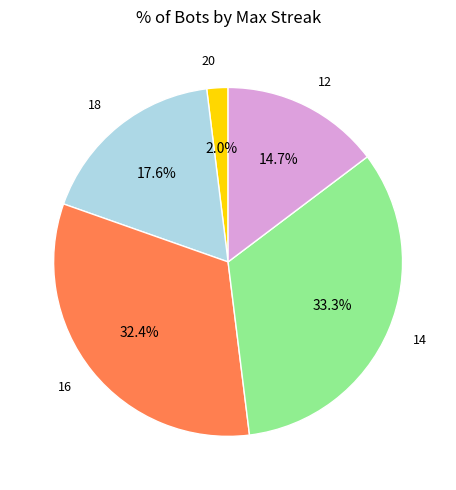

Count the number of slices in the pie.

5